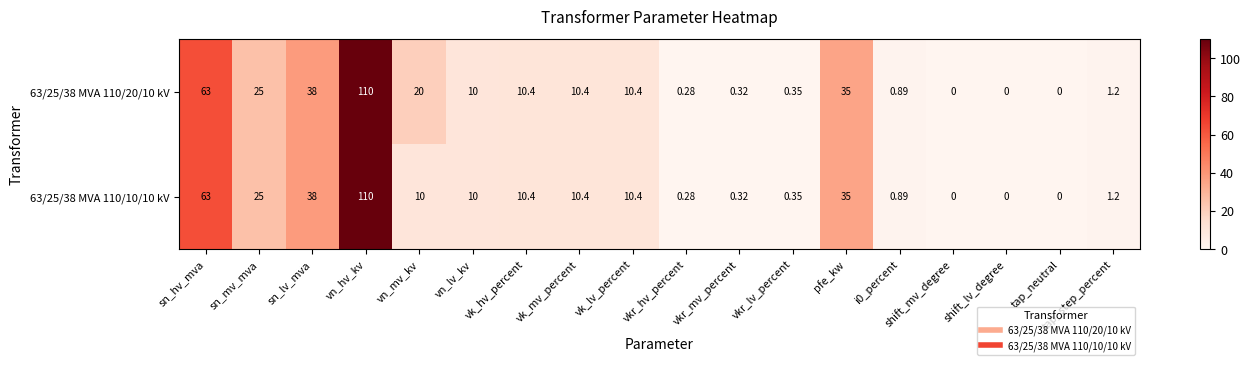

Rank the series by their average value, from highest to lowest.

63/25/38 MVA 110/20/10 kV, 63/25/38 MVA 110/10/10 kV